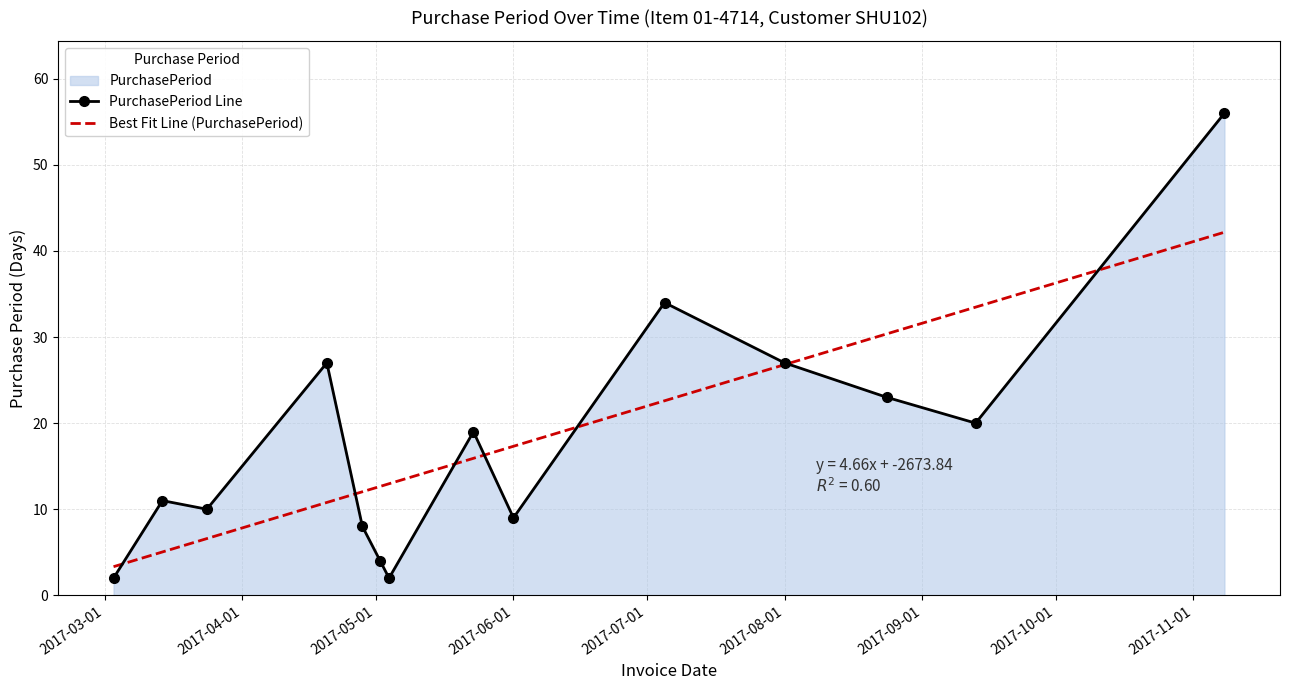

What is the difference between the maximum and minimum values in the Best Fit Line (PurchasePeriod) series?

38.8